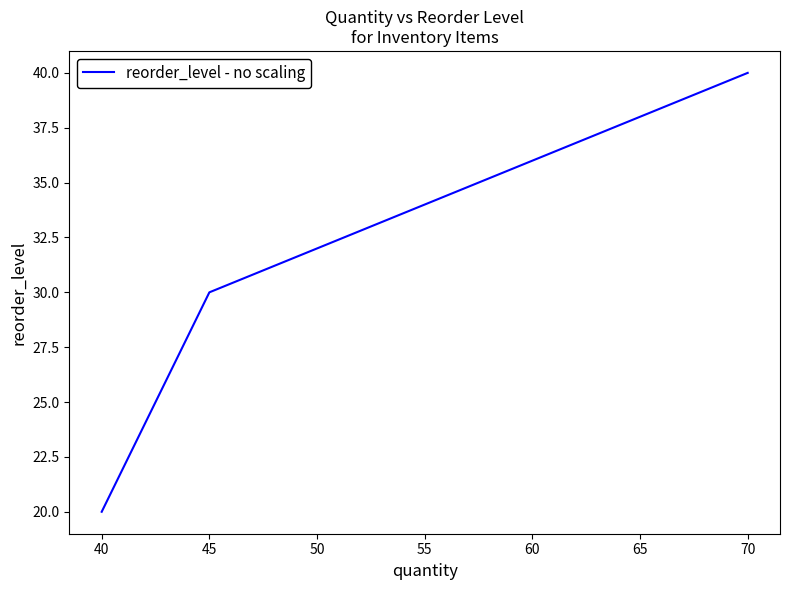

The value at 45 is 39. True or false?

False